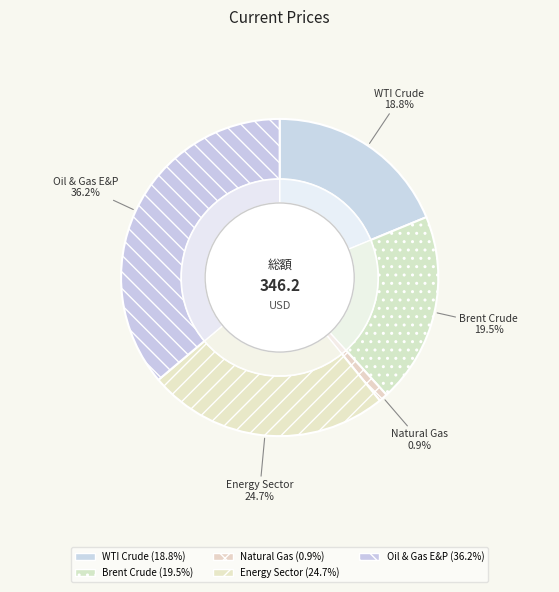

Do Energy Sector and WTI Crude together represent more than half of the pie?

No